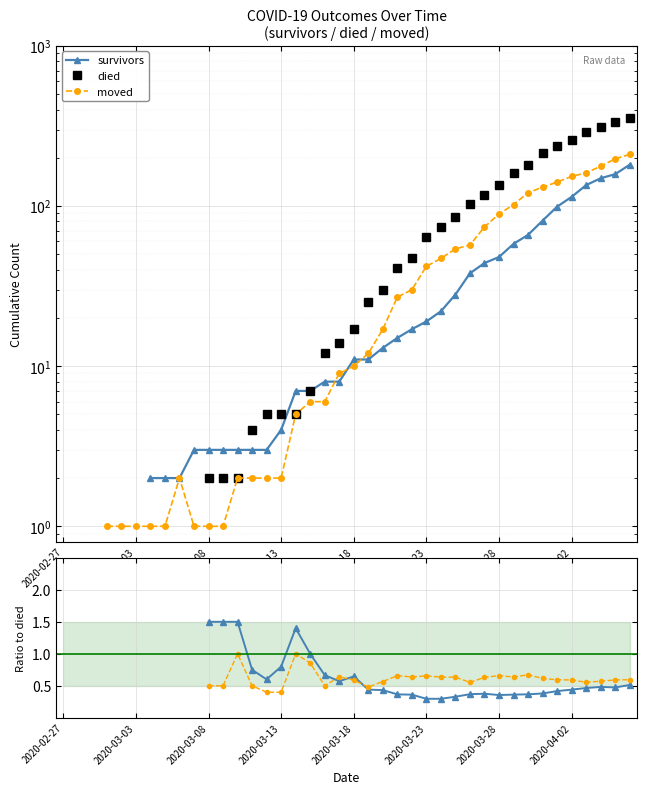

What is the value of the survivors point at the 40th from the left?

181.0